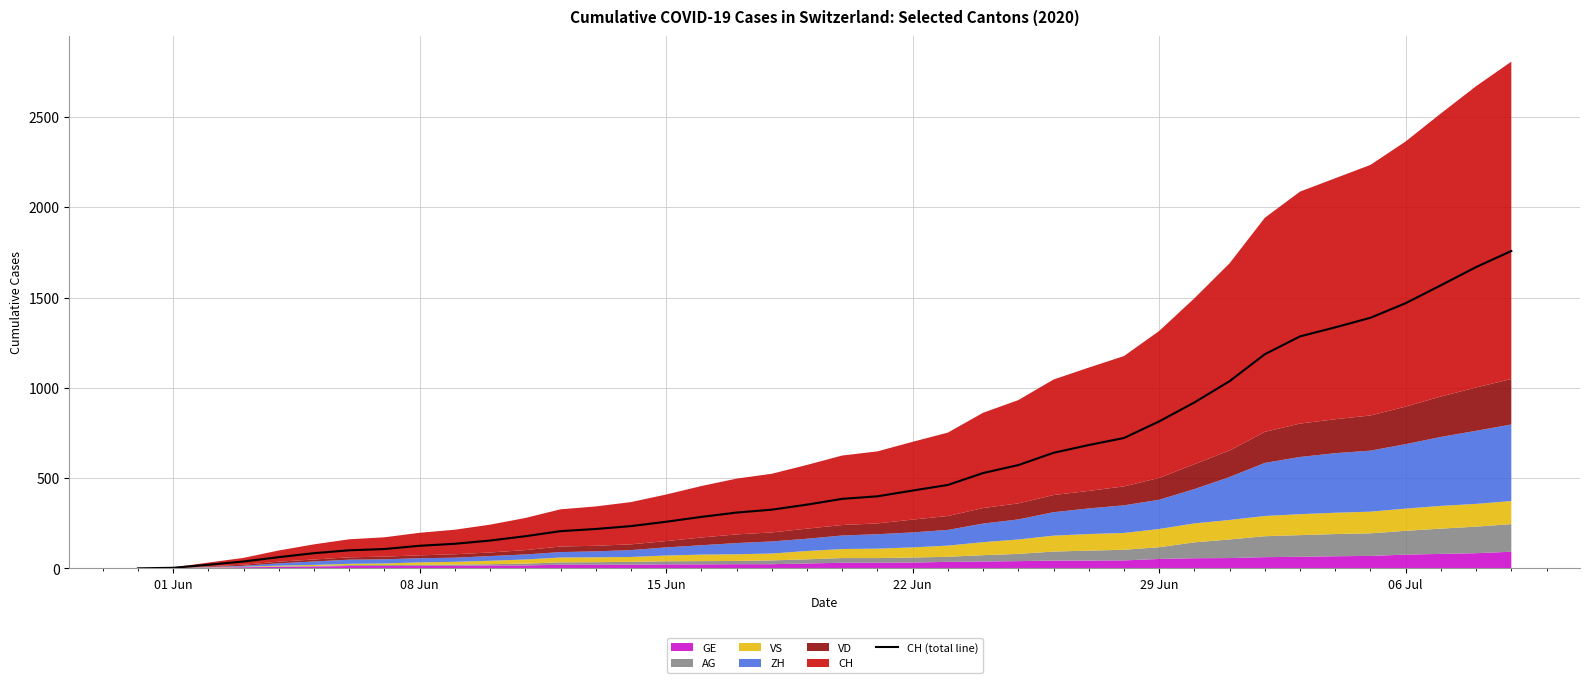

What is the sum of all values?

22445